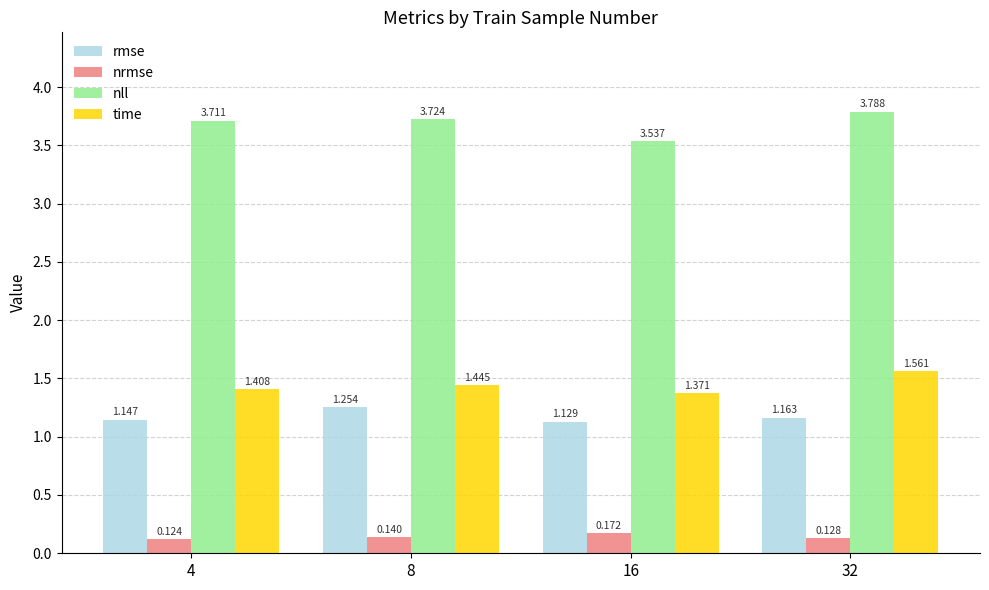

At 4, list the series in order from smallest to largest.

nrmse, rmse, time, nll